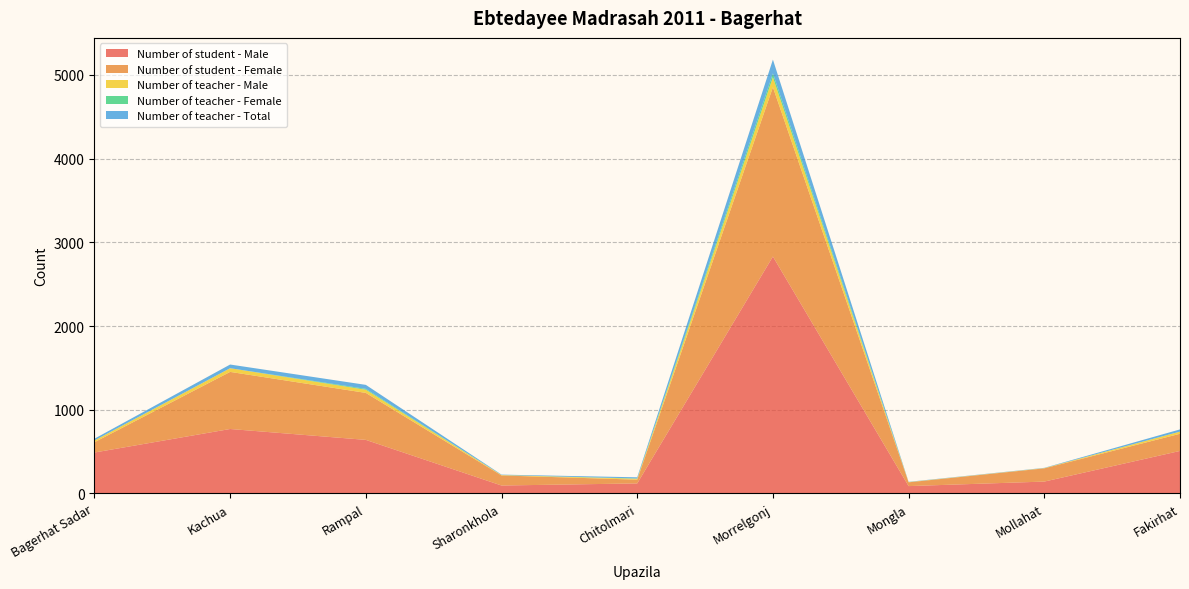

Reading left to right, what are all the values shown in this chart?

Number of student - Male: Bagerhat Sadar=489	Kachua=770	Rampal=640	Sharonkhola=95	Chitolmari=120	Morrelgonj=2830	Mongla=88	Mollahat=142	Fakirhat=508
Number of student - Female: Bagerhat Sadar=123	Kachua=682	Rampal=561	Sharonkhola=120	Chitolmari=45	Morrelgonj=2022	Mongla=45	Mollahat=158	Fakirhat=205
Number of teacher - Male: Bagerhat Sadar=21	Kachua=44	Rampal=38	Sharonkhola=5	Chitolmari=11	Morrelgonj=120	Mongla=3	Mollahat=3	Fakirhat=26
Number of teacher - Female: Bagerhat Sadar=0	Kachua=0	Rampal=10	Sharonkhola=0	Chitolmari=3	Morrelgonj=45	Mongla=0	Mollahat=0	Fakirhat=0
Number of teacher - Total: Bagerhat Sadar=21	Kachua=44	Rampal=48	Sharonkhola=5	Chitolmari=14	Morrelgonj=165	Mongla=3	Mollahat=3	Fakirhat=26